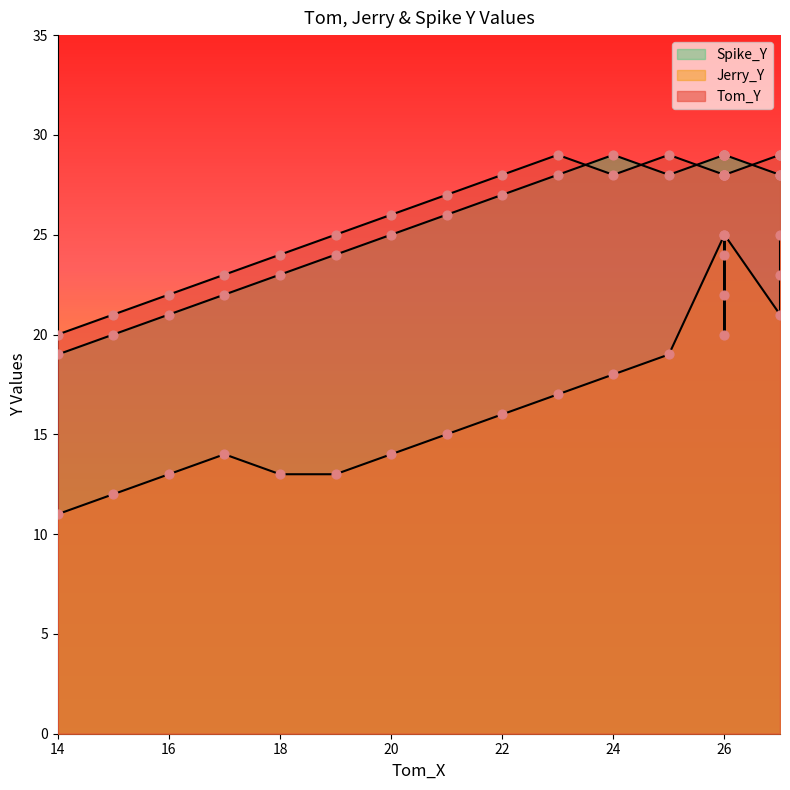

Which series contains the highest Y value?

Tom_Y